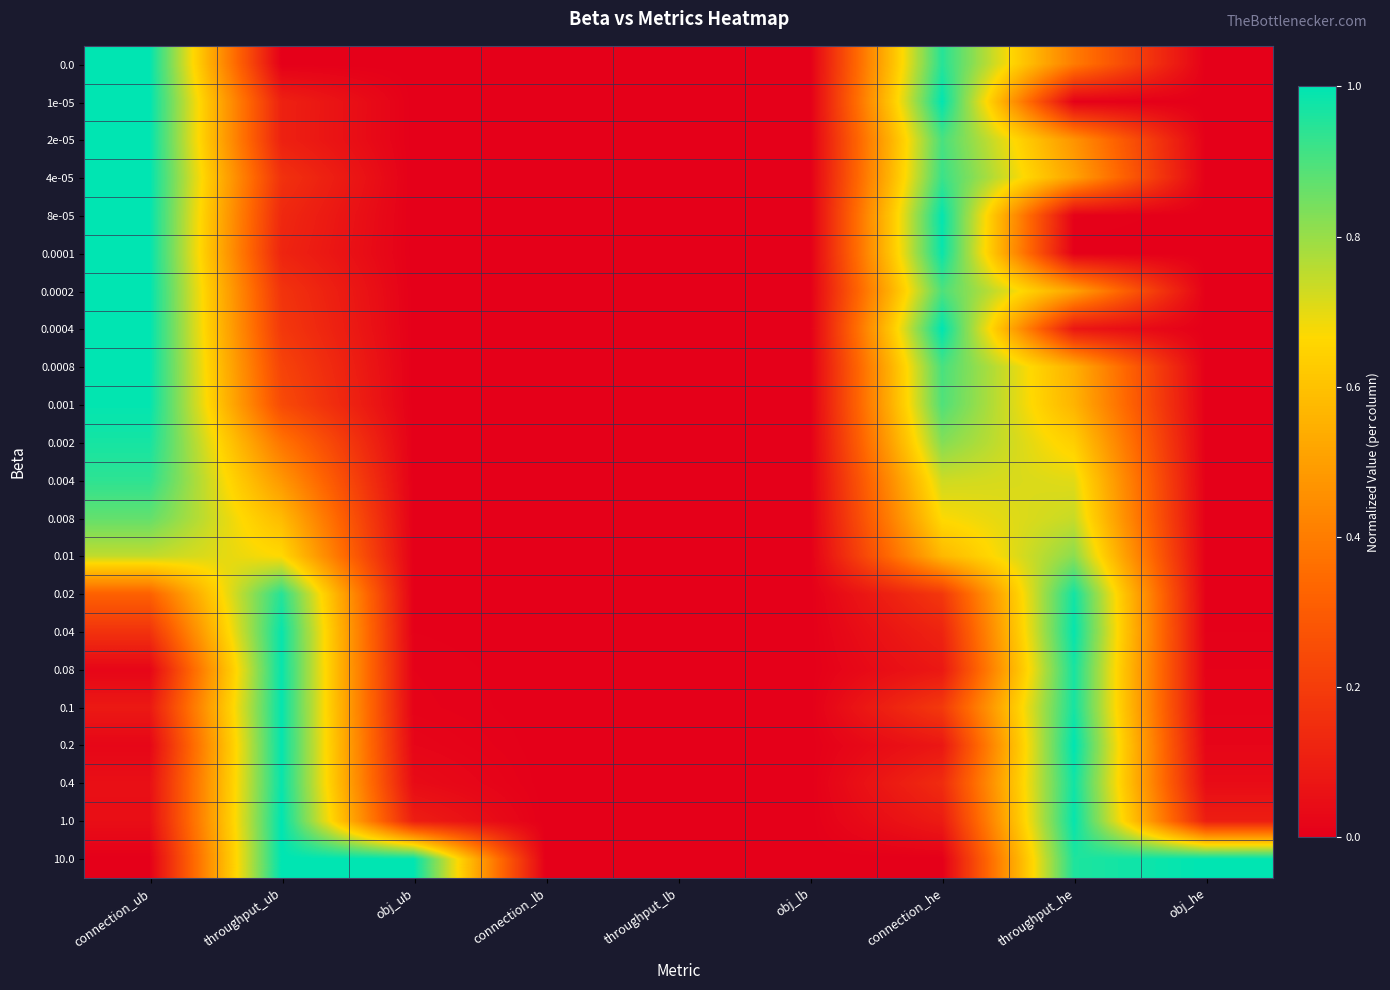

At which category does the chart reach its peak across all series?

connection_ub